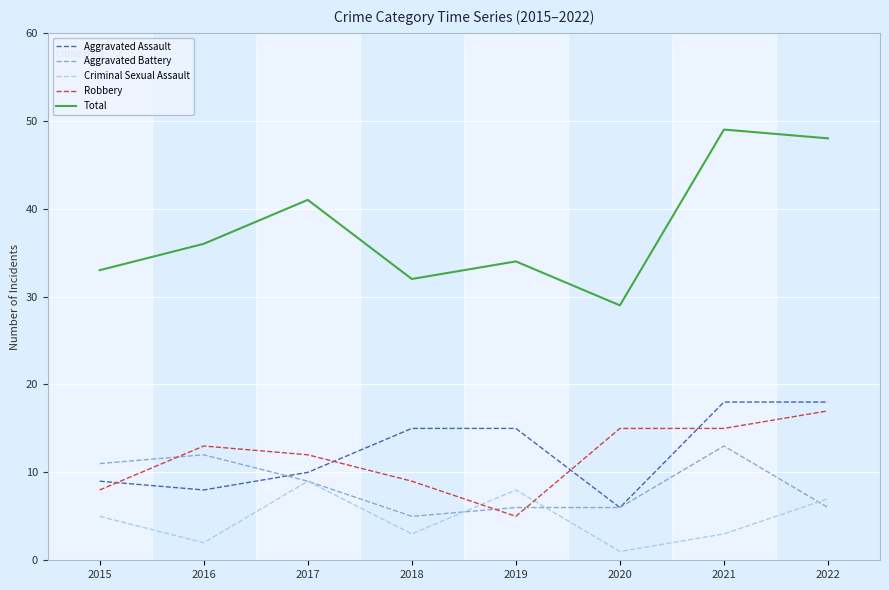

Does the chart display data point markers on the line(s)?

No